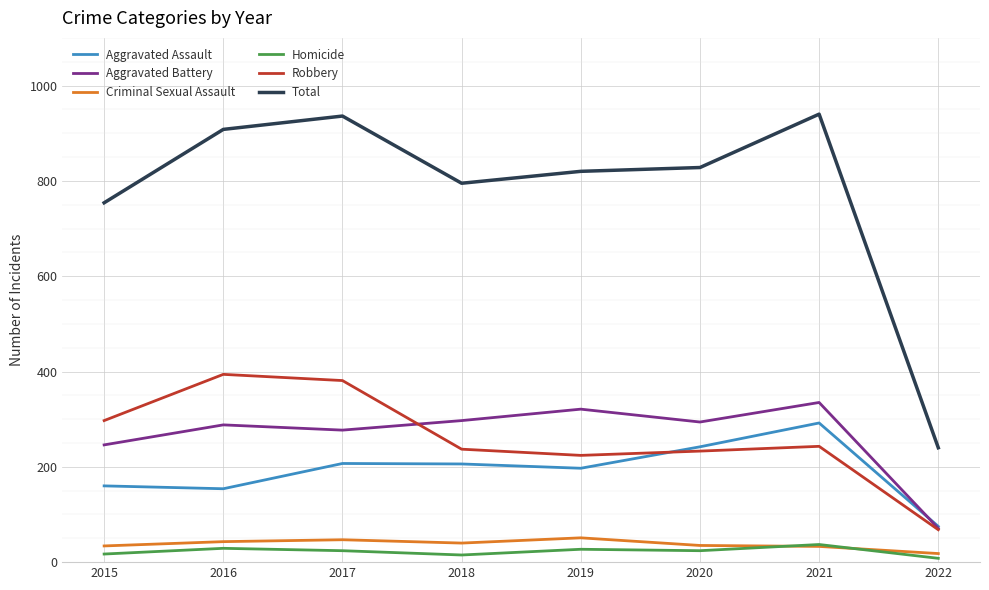

The Total series shows 488 at 2017. True or false?

False